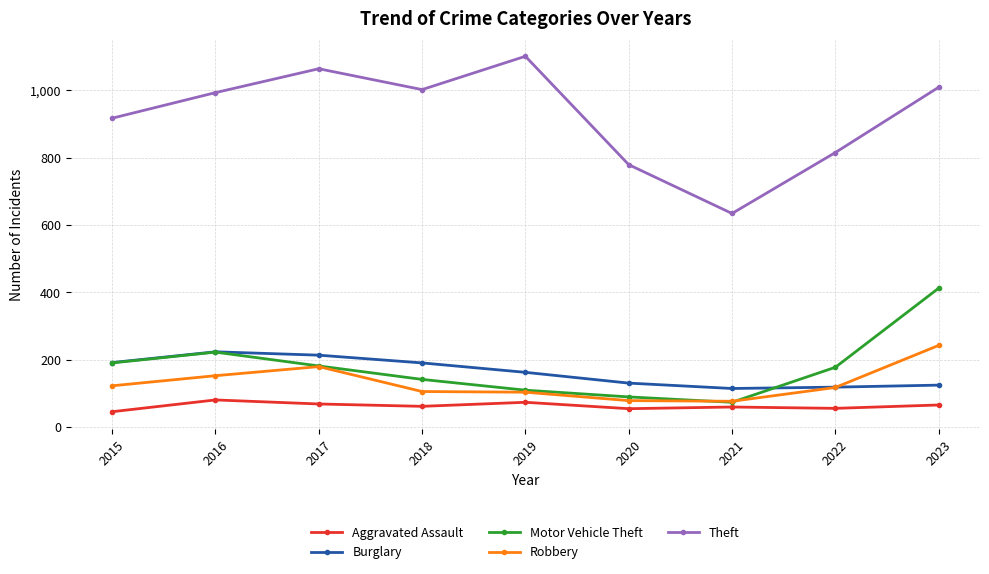

The Burglary series shows 190 at 2018. True or false?

True